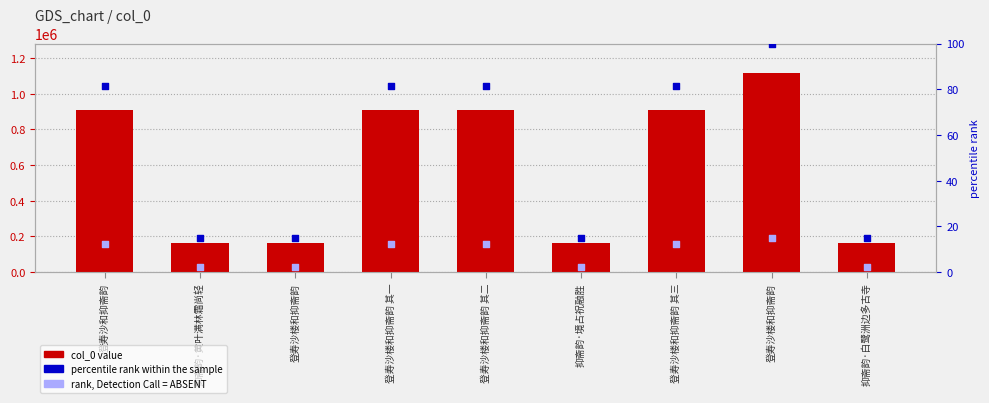

What is the total value across all series at 抑斋韵·黄叶满林霜尚轻?

164421.0